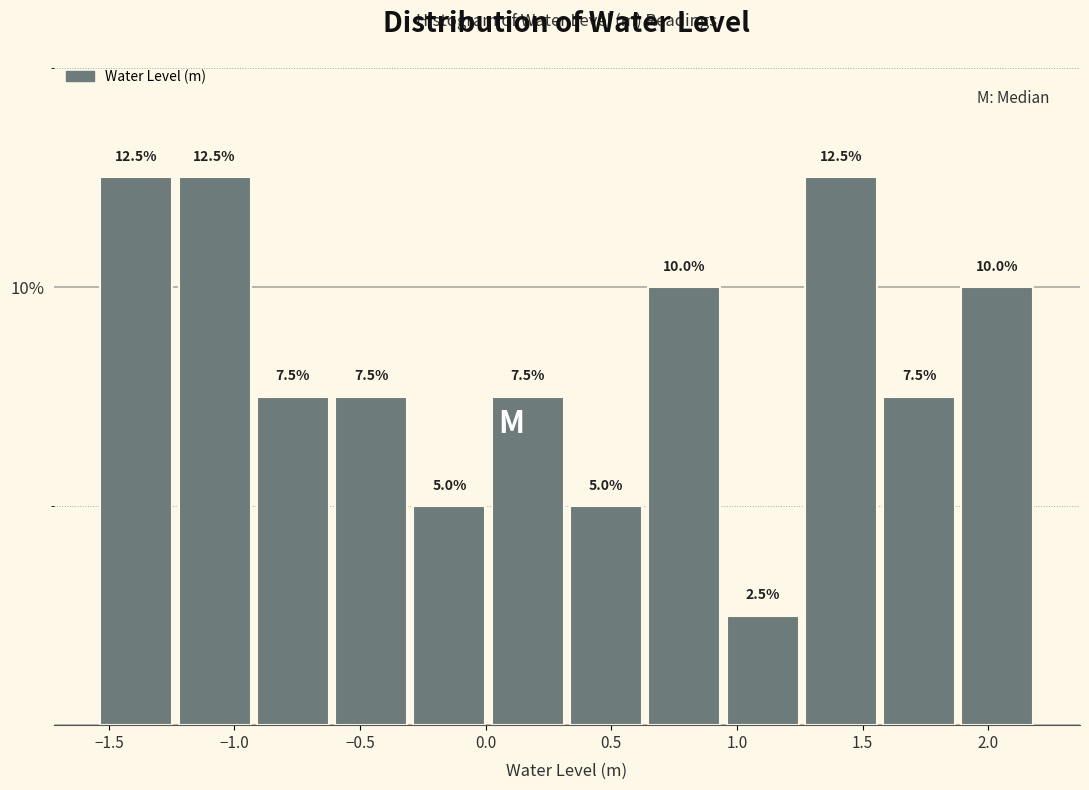

How tall is the bar that spans 1.55 to 1.90 on the x-axis? The bar edges are not printed on the chart, so give them approximately, as read against the axis.

7.5